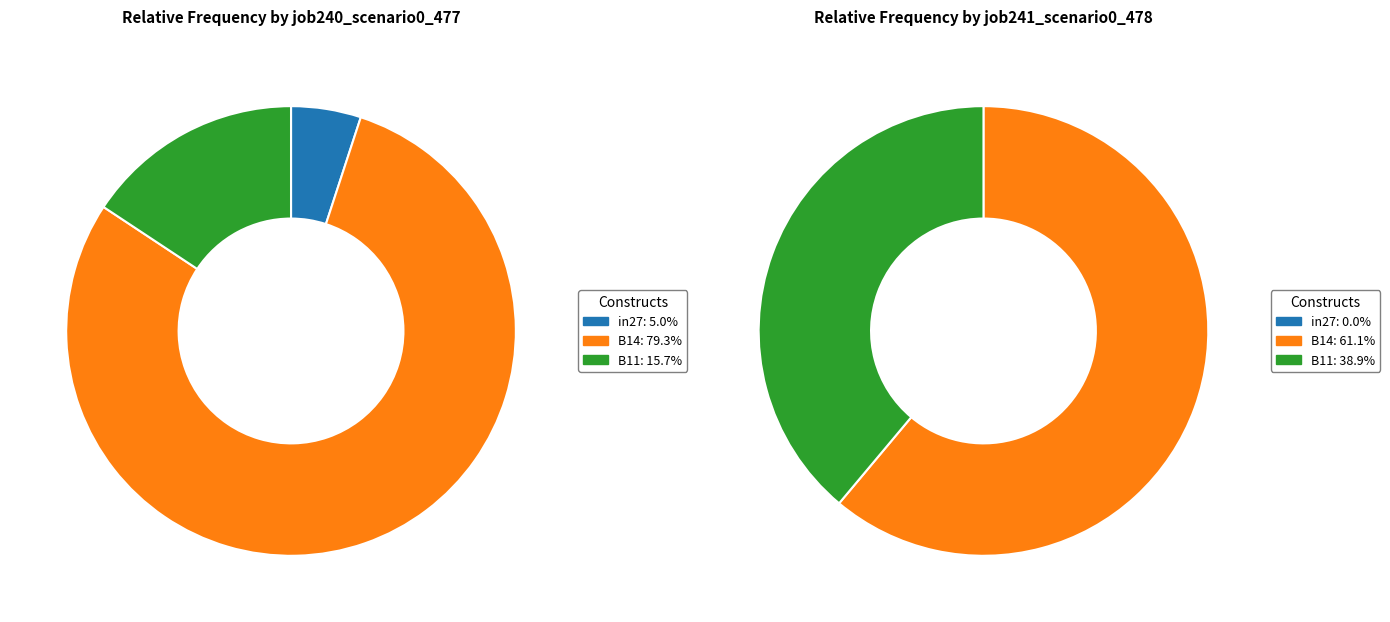

Which category has the biggest portion of the pie?

B14